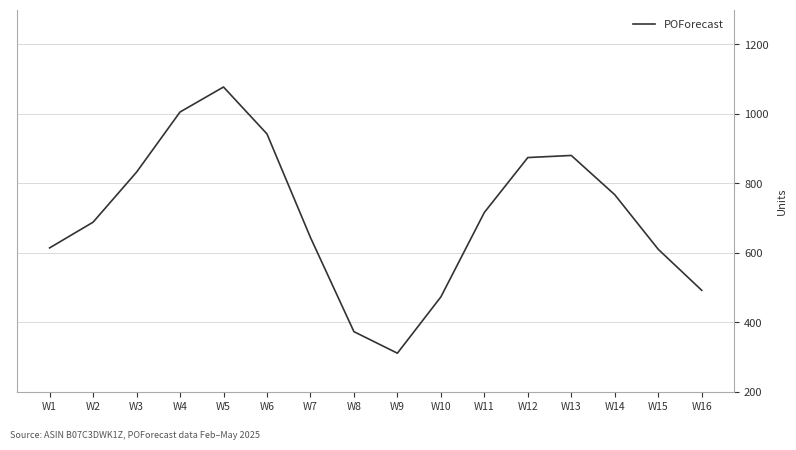

What is the maximum value shown in the chart?

1077